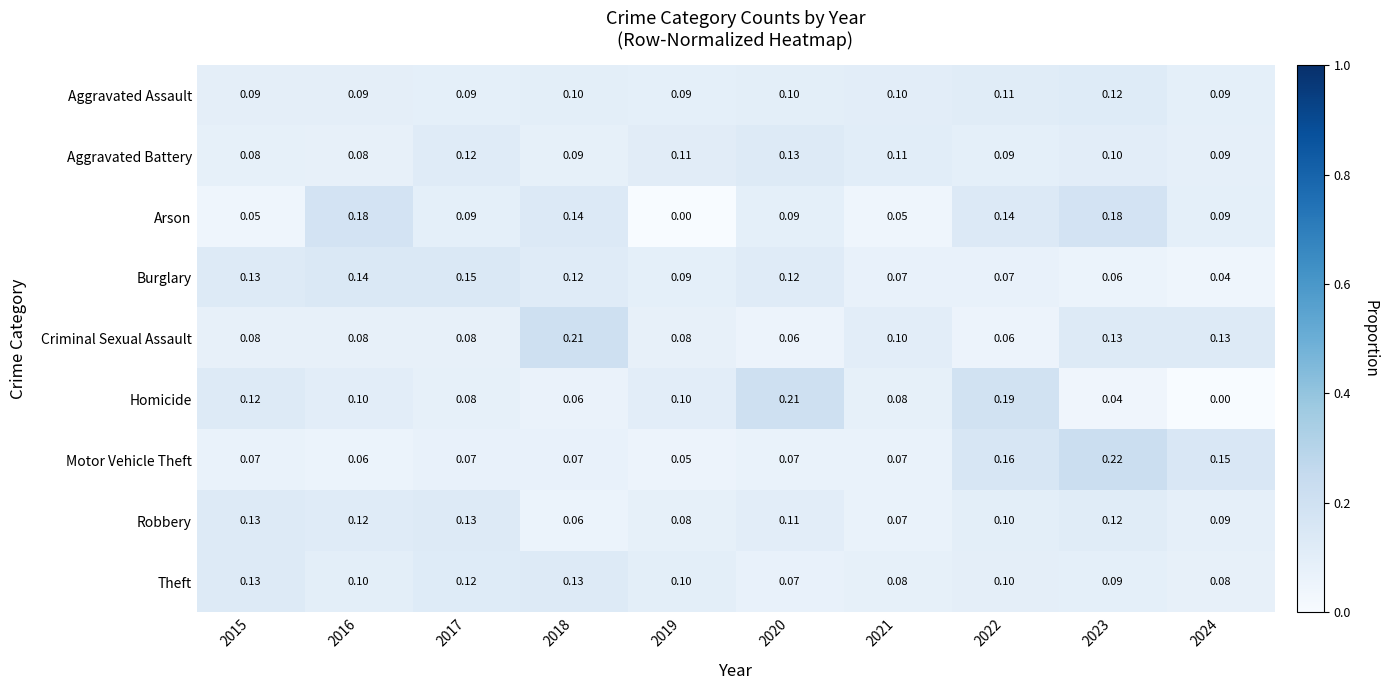

At which category is the sum across all series the highest?

2023